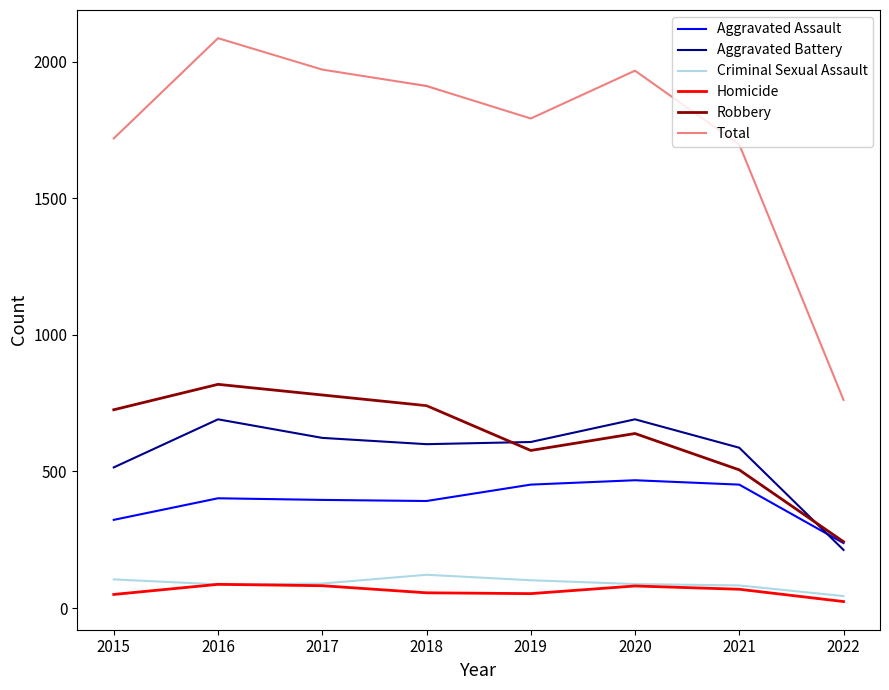

At which label is Aggravated Assault closest to 353?

2015